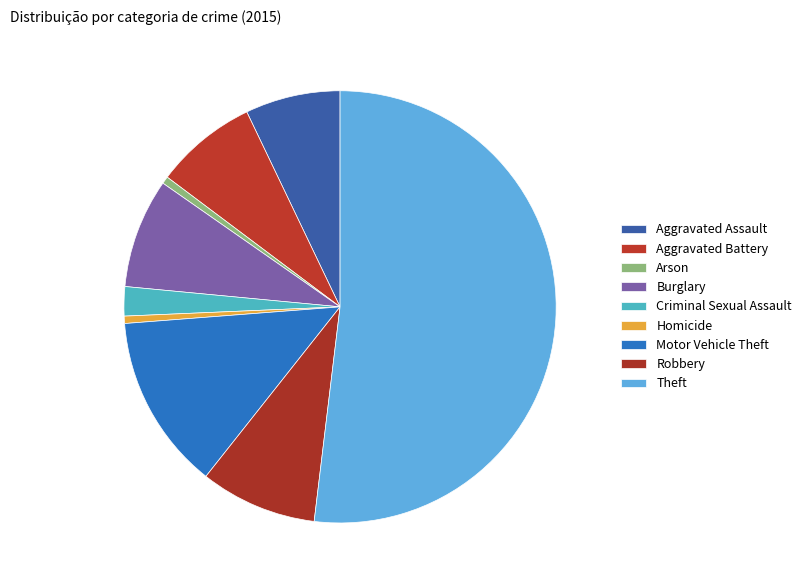

What is the smallest slice in the pie chart?

Arson